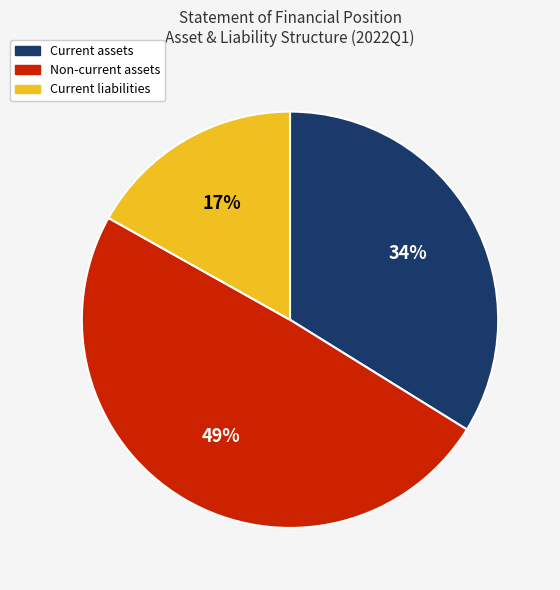

Which category has the smallest portion of the pie?

Current liabilities